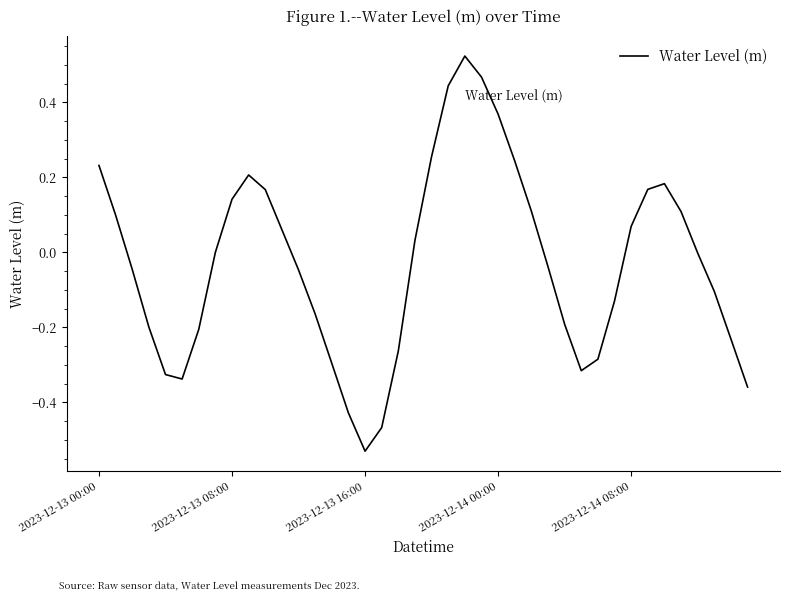

What is the difference between the maximum and minimum values?

1.1